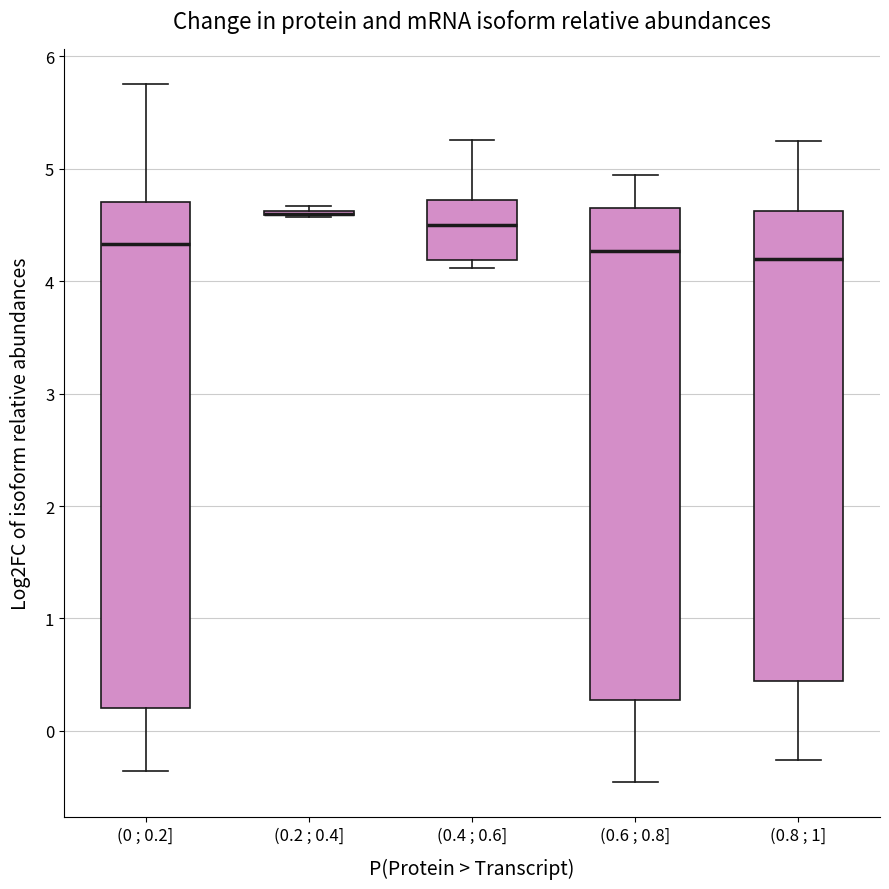

Reading left to right, read every box against the y-axis: the position of its median line, the range the box covers, and the ends of its whiskers. The values are not printed on the chart, so give them approximately, as read against the axis.

(0 ; 0.2]: median 4.3, box 0.2 to 4.7, whiskers -0.4 to 5.8
(0.2 ; 0.4]: box collapsed to a line at 4.6, whiskers 4.6 to 4.7
(0.4 ; 0.6]: median 4.5, box 4.2 to 4.7, whiskers 4.1 to 5.3
(0.6 ; 0.8]: median 4.3, box 0.3 to 4.7, whiskers -0.5 to 4.9
(0.8 ; 1]: median 4.2, box 0.4 to 4.6, whiskers -0.3 to 5.2